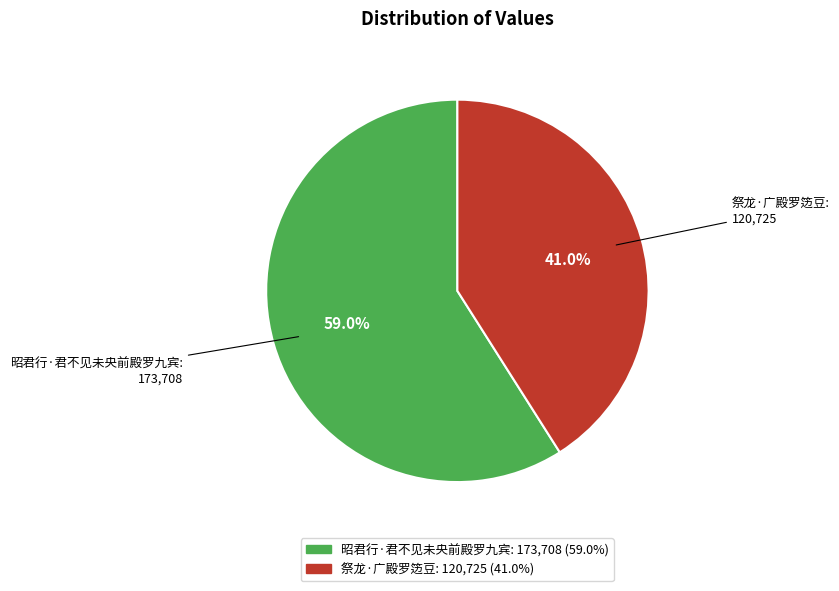

To the nearest percent, what is the combined percentage of 昭君行·君不见未央前殿罗九宾 and 祭龙·广殿罗笾豆?

100%